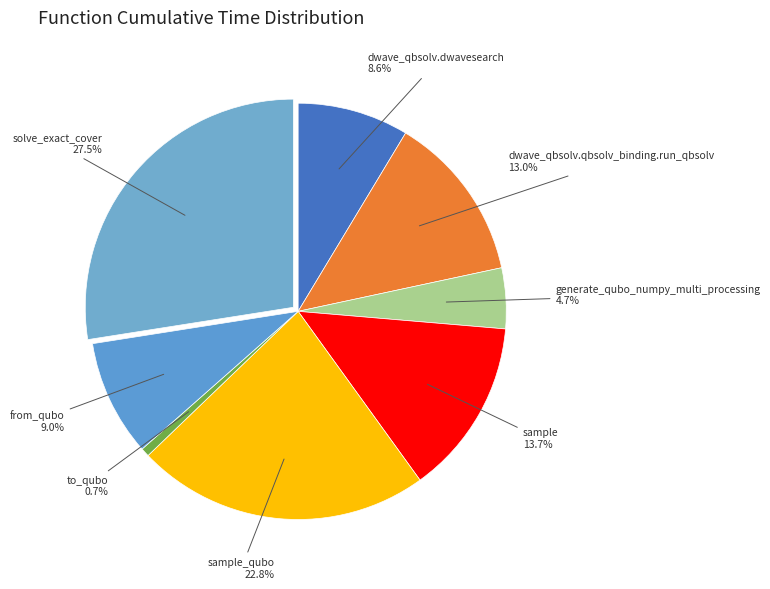

How many slices are in this pie chart?

8